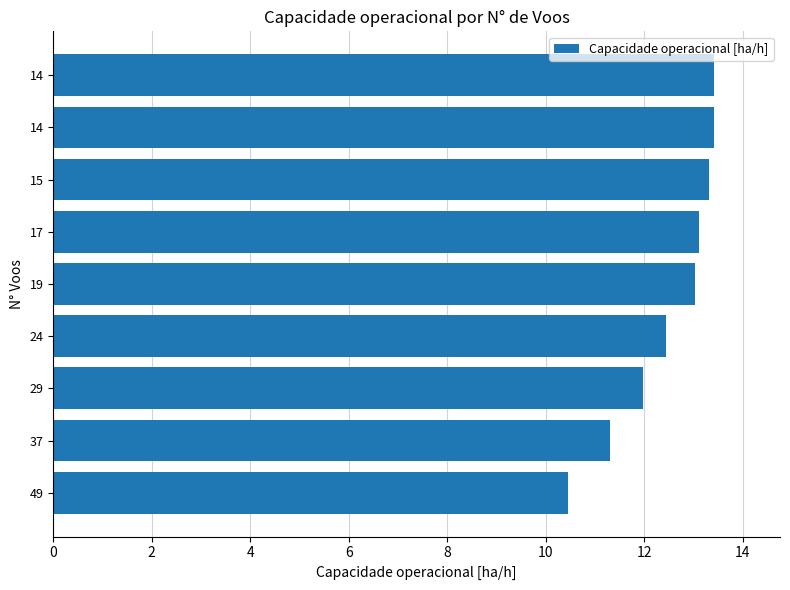

Are the bars horizontal?

Yes